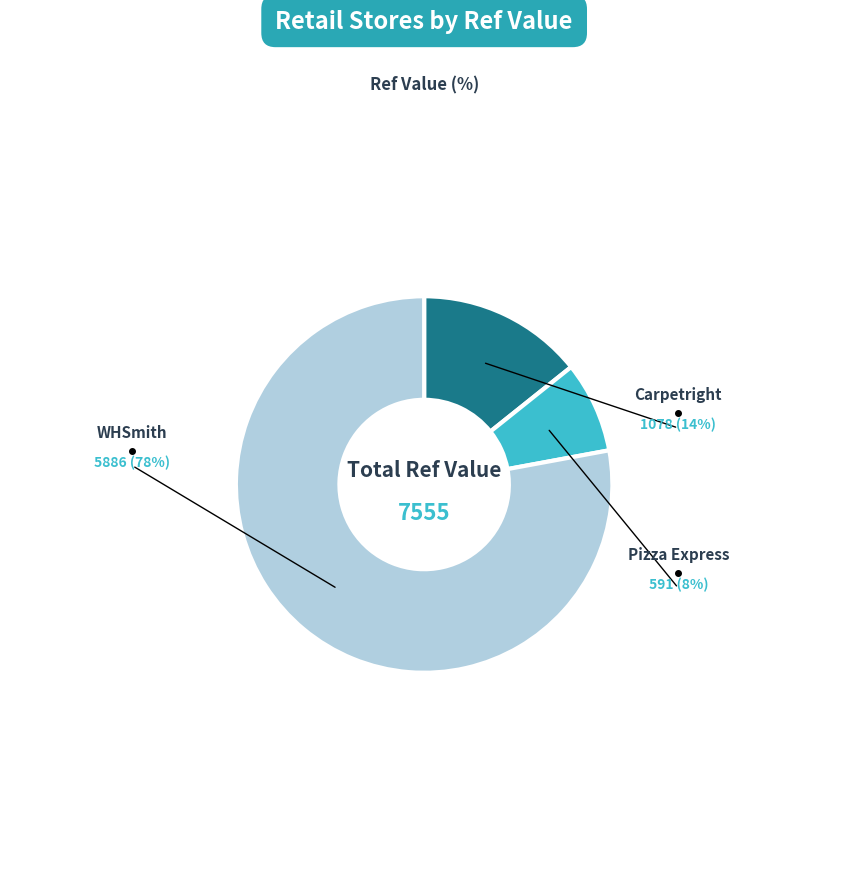

What is the majority slice?

whsmith